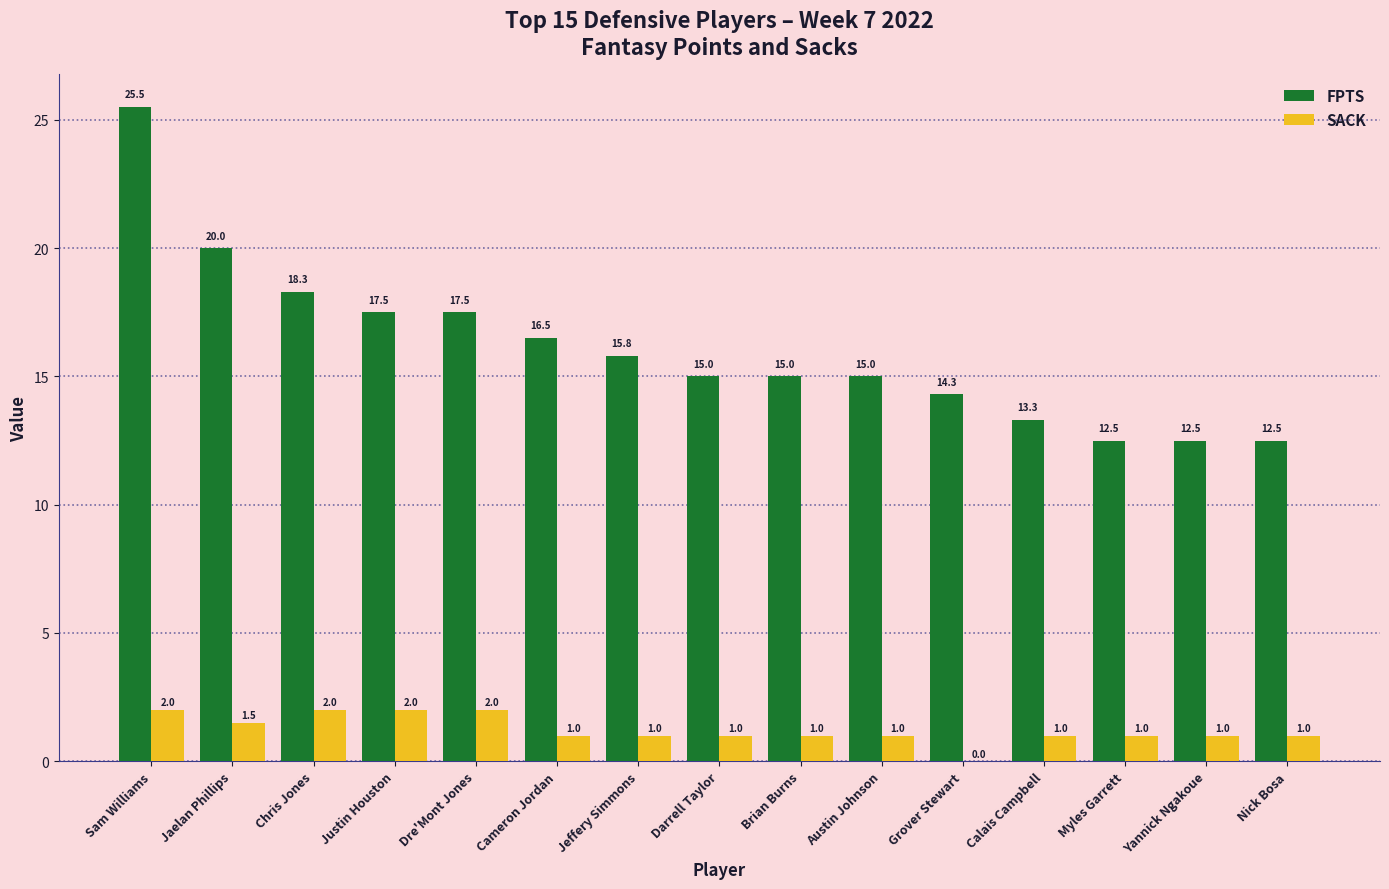

What is the highest value of the SACK series?

2.0